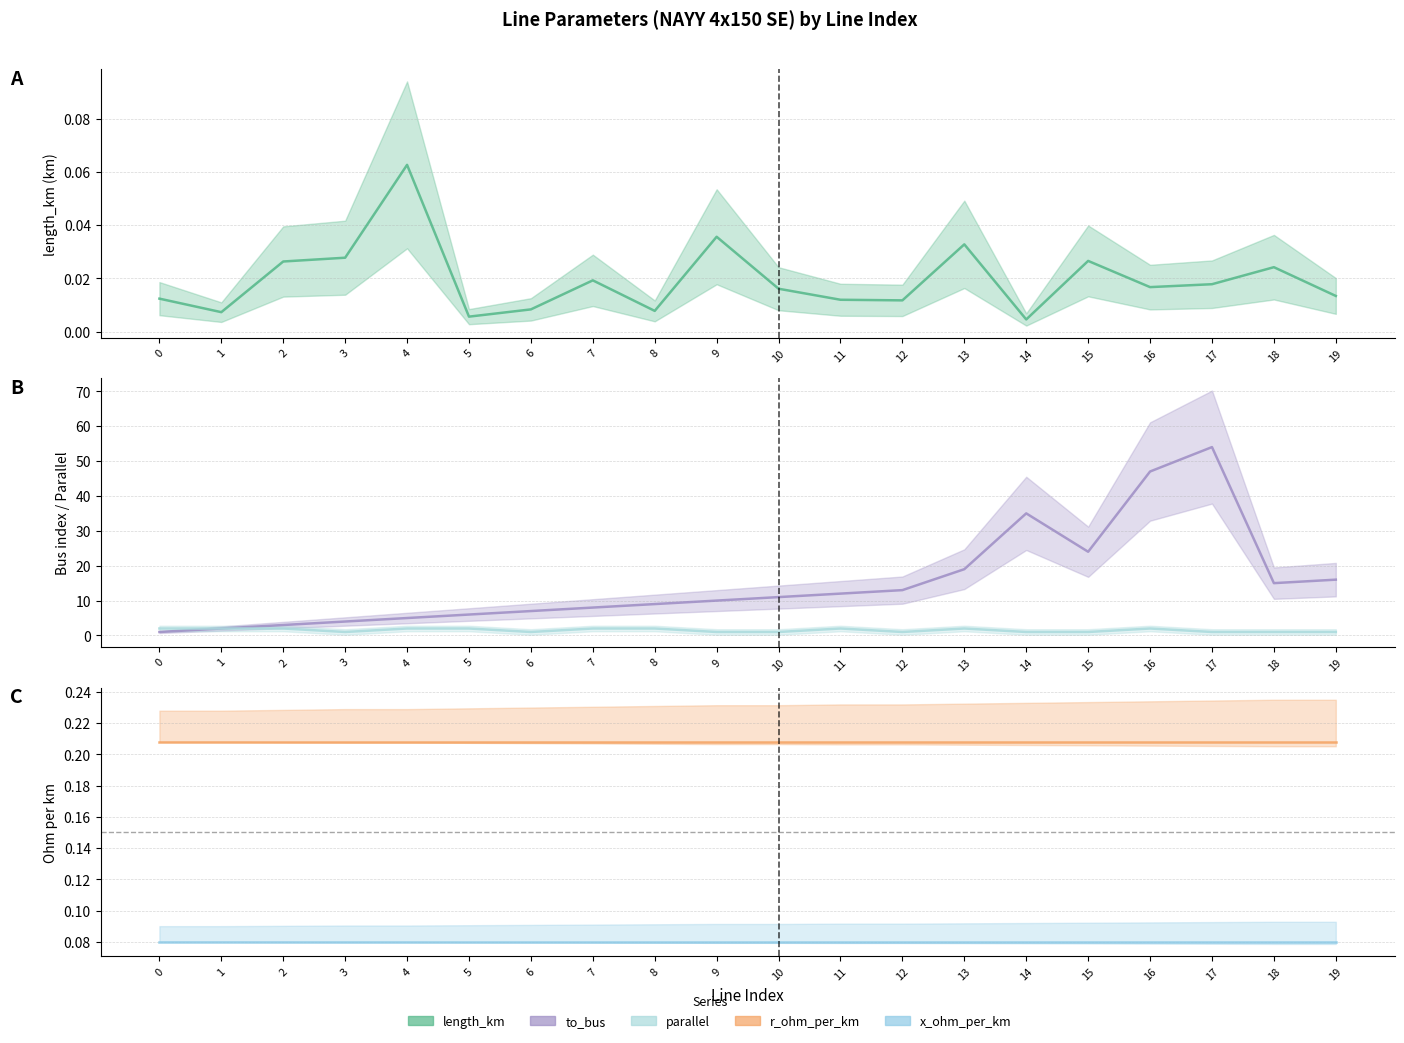

At which label does length_km reach its peak?

4